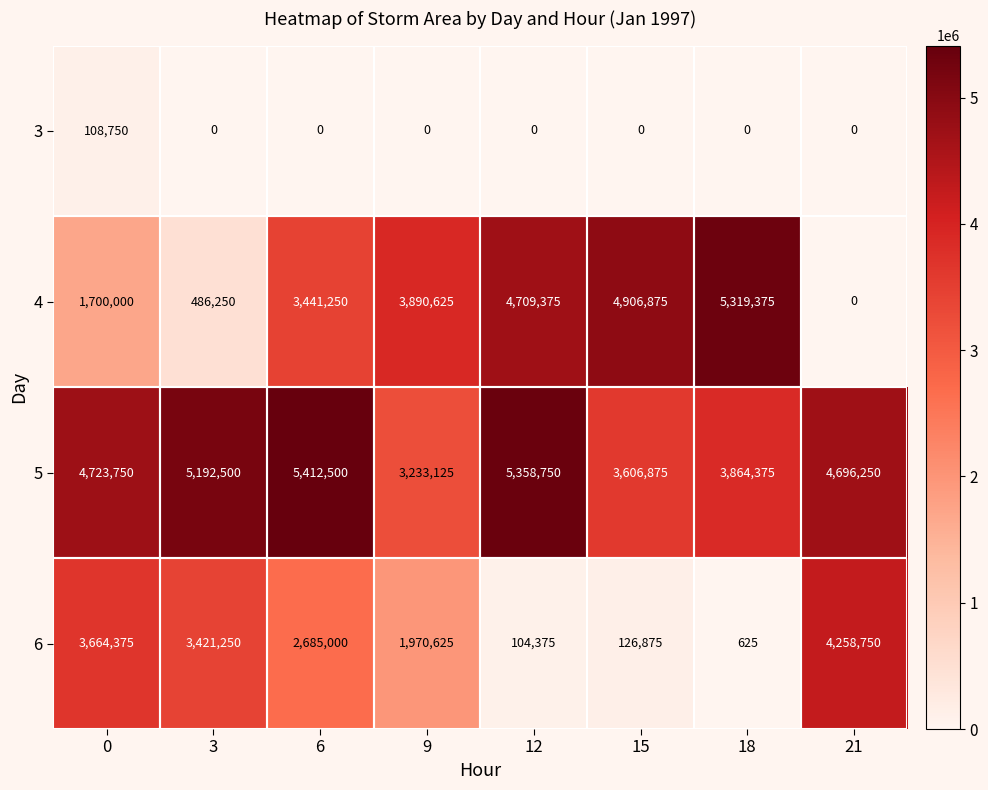

What is the sum of all 6 values?

16231875